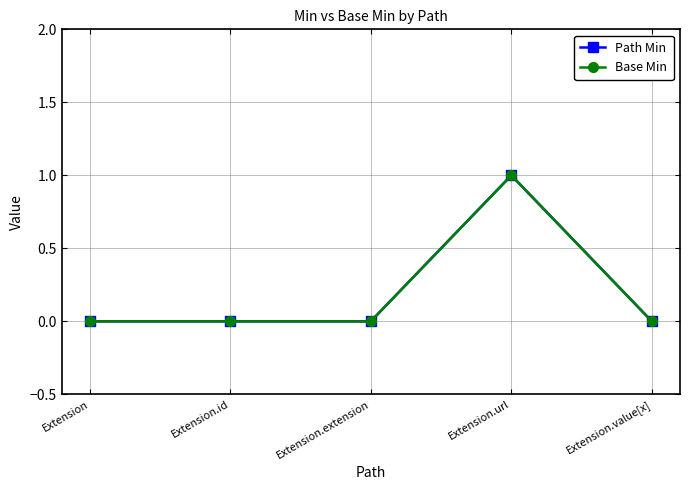

The value of Path Min at Extension is 0. True or false?

True